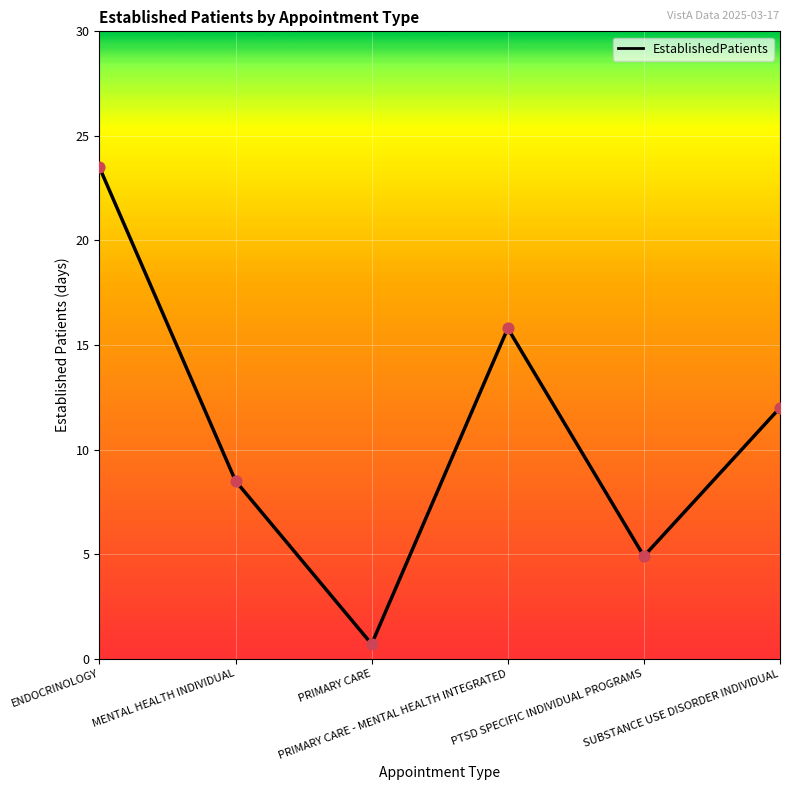

Between MENTAL HEALTH INDIVIDUAL and ENDOCRINOLOGY, which is larger?

ENDOCRINOLOGY